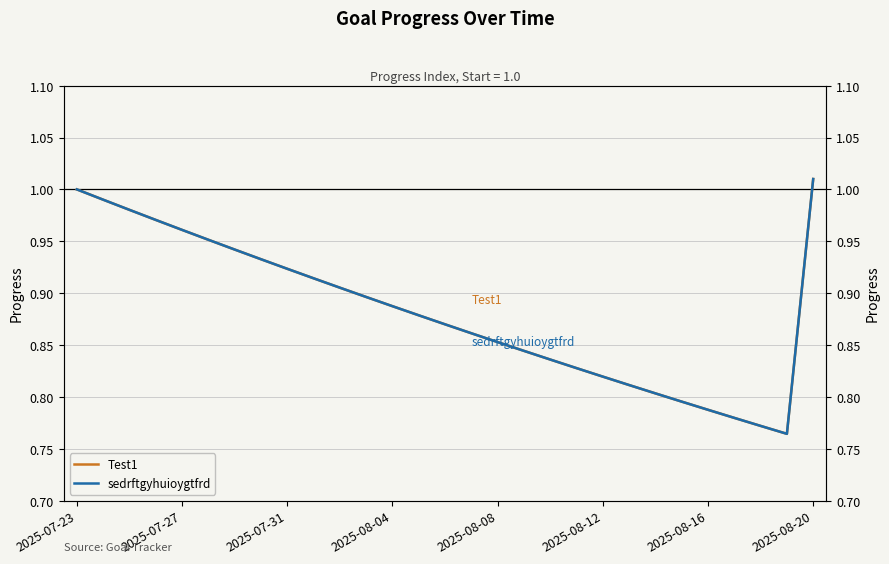

How many lines are shown in the chart?

2